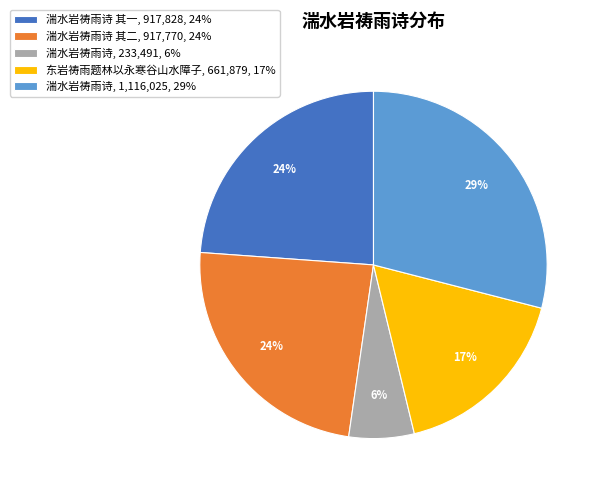

The 湍水岩祷雨诗 其一, 917,828, 24% slice represents 24% of the pie. True or false?

True